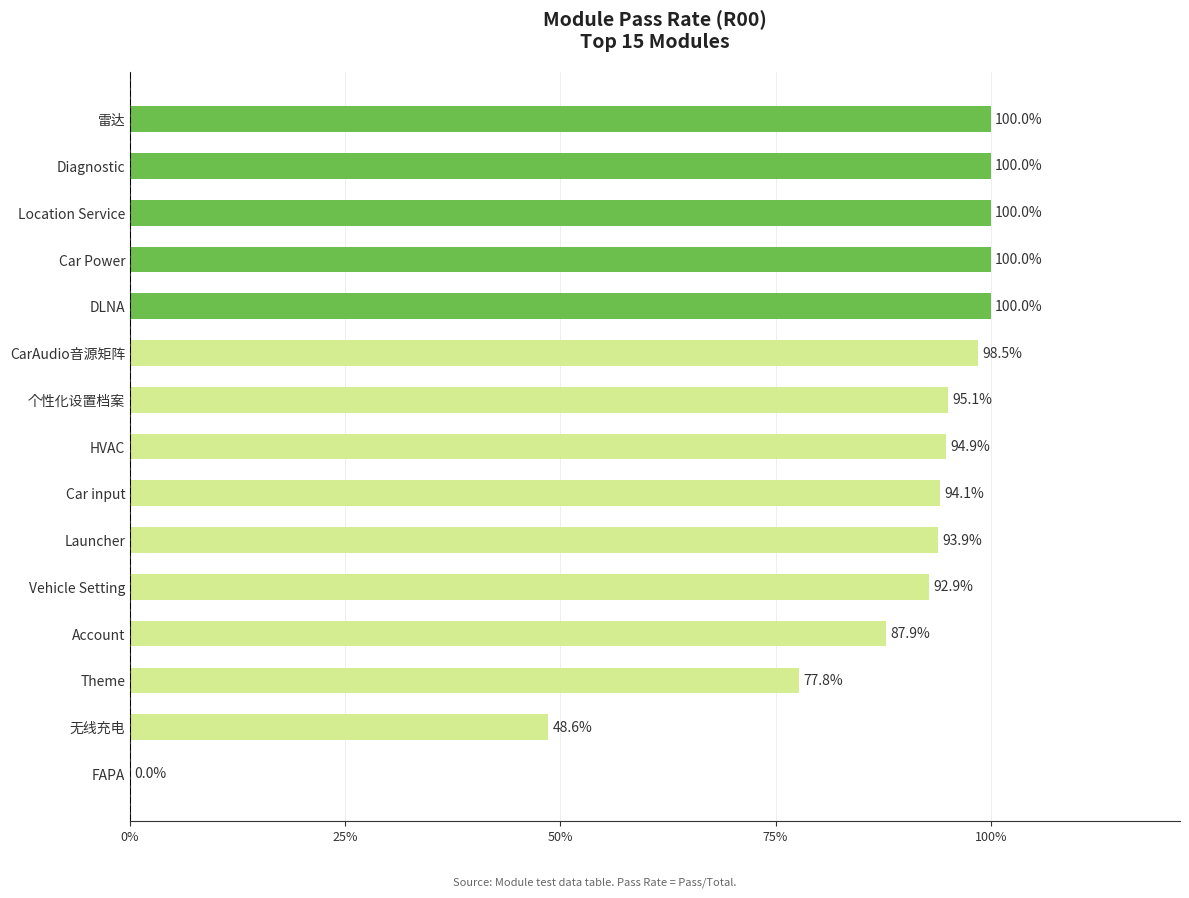

How many values exceed 0?

14